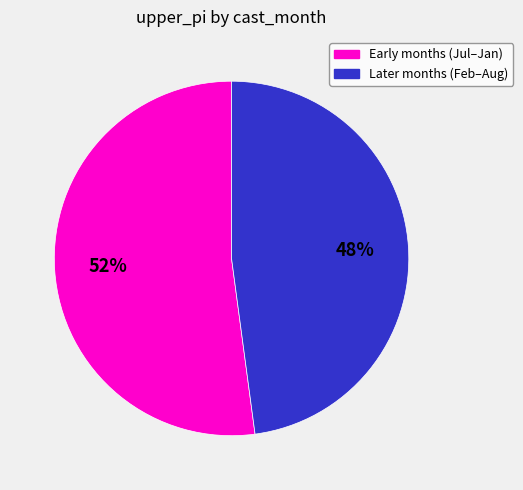

To the nearest percent, what is the difference between the largest and smallest slice percentages?

4%